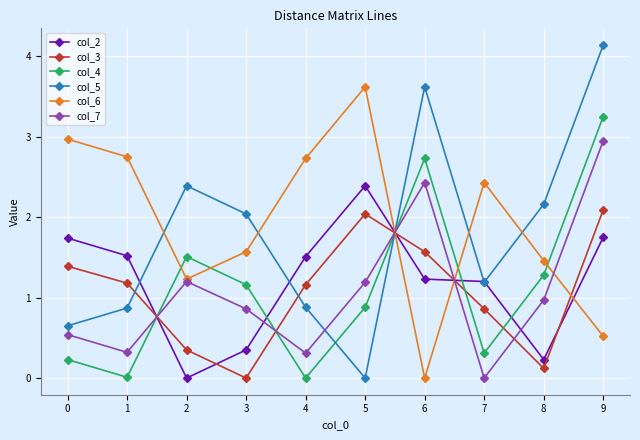

Which category has the lowest value in the col_3 series?

3